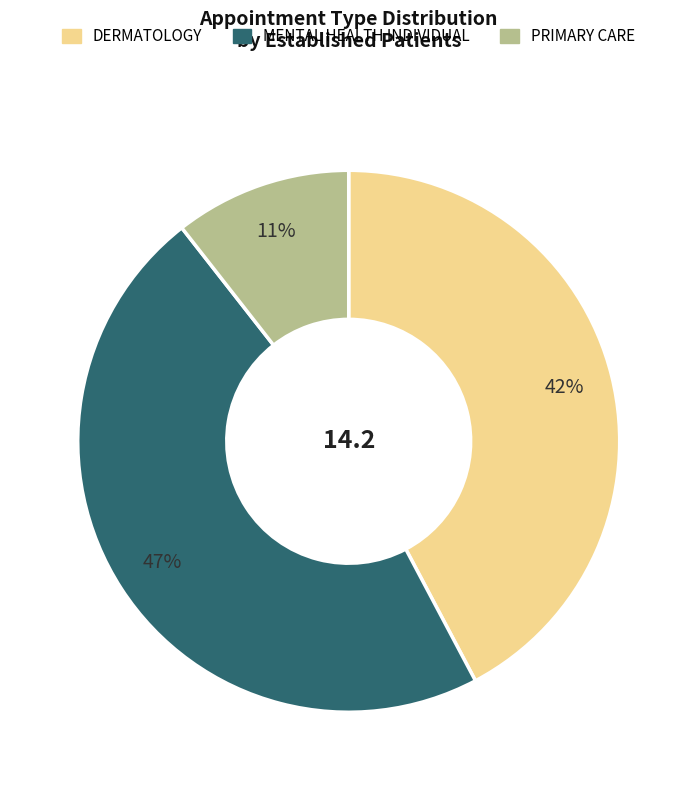

To the nearest percent, what is the combined percentage of MENTAL HEALTH INDIVIDUAL and DERMATOLOGY?

89%